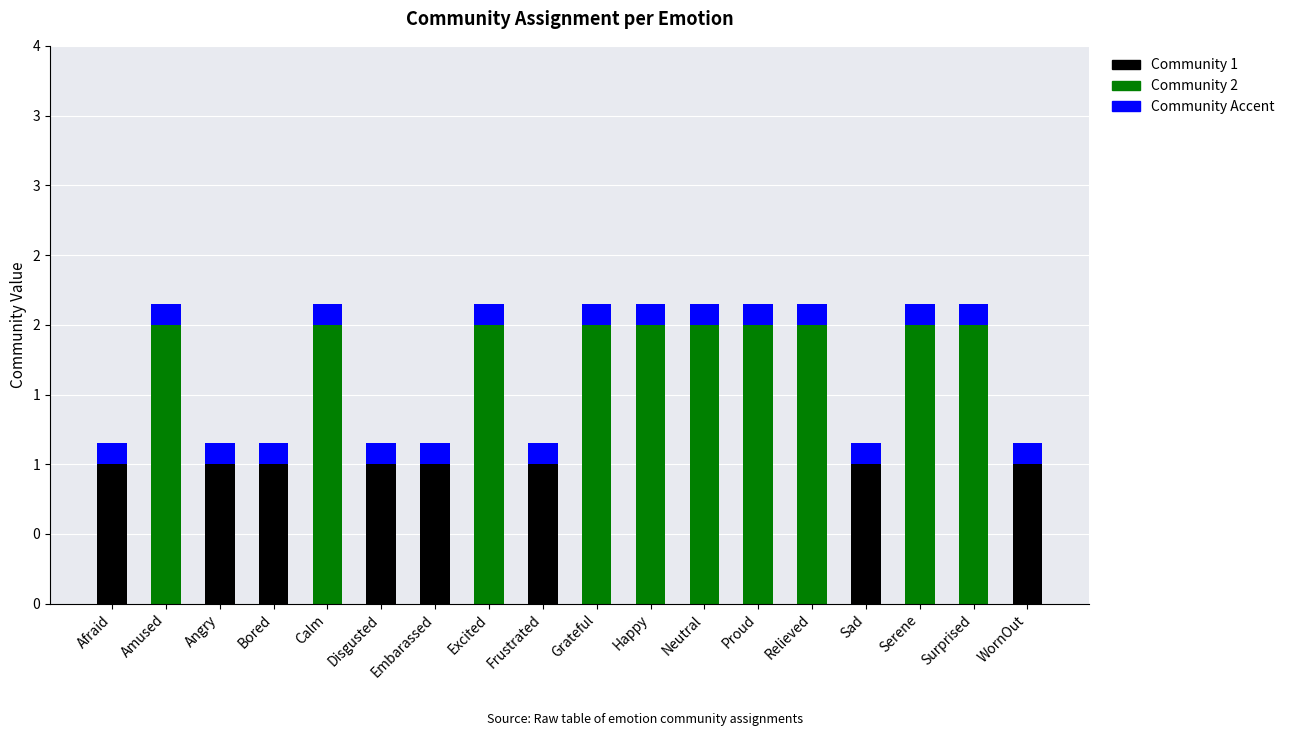

Are the bars horizontal?

No